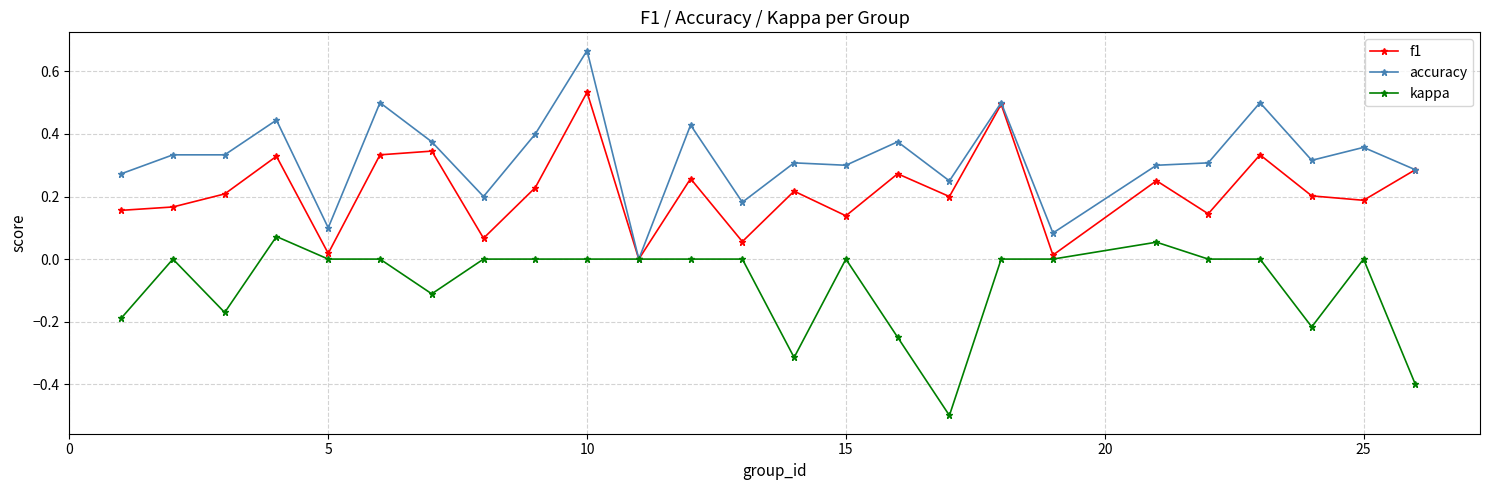

Rank the series by their average value, from highest to lowest.

accuracy, f1, kappa